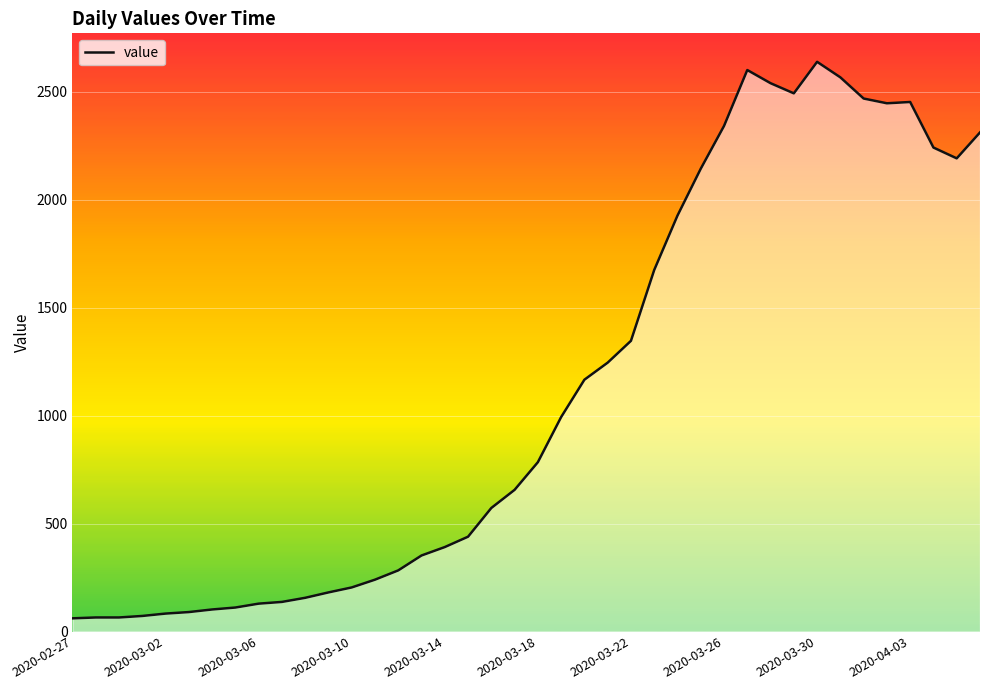

Which has a higher value, 2020-03-02 or 38?

38